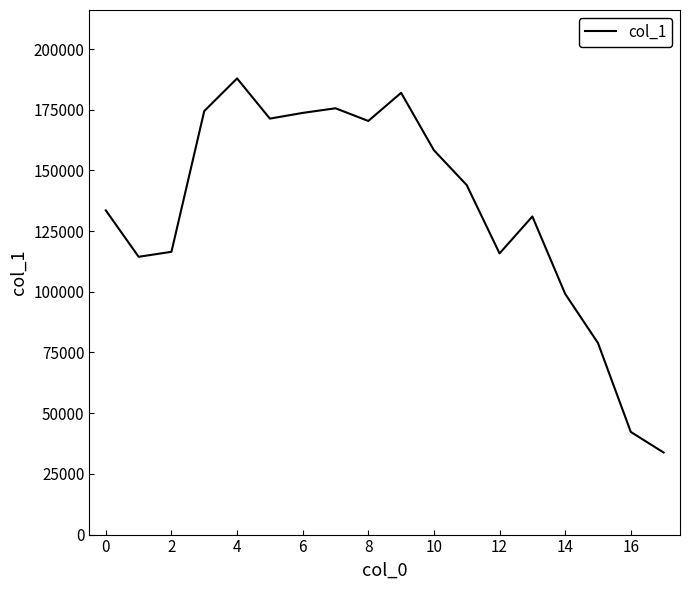

What is the minimum value shown in the chart?

33806